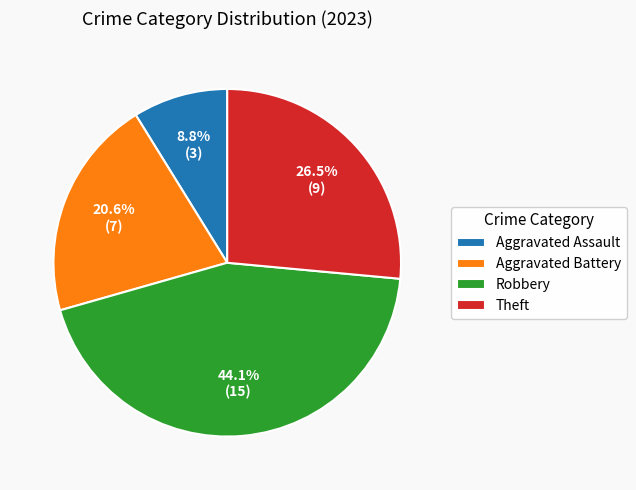

How many segments does this pie chart have?

4